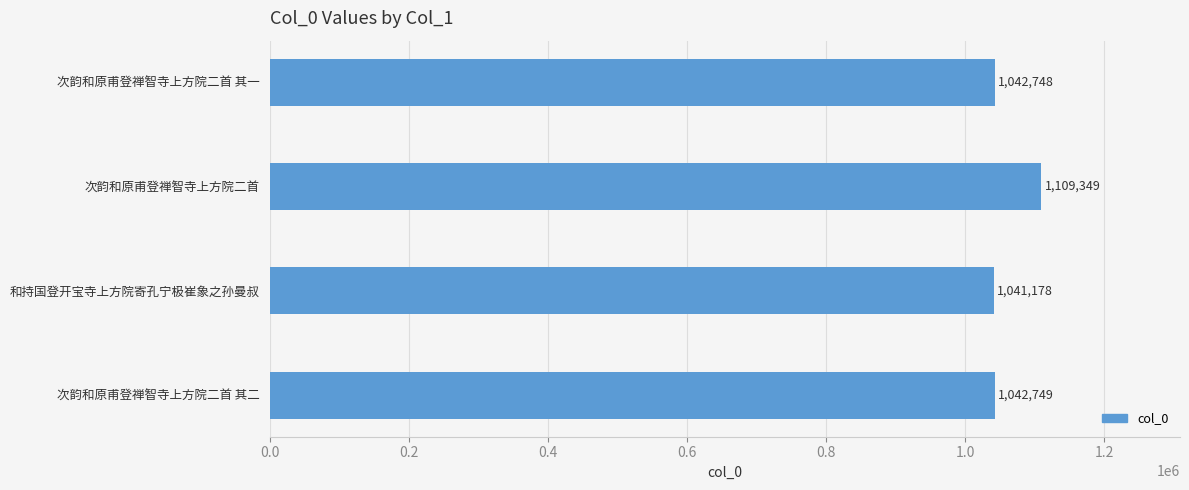

The chart shows a value of 1042748 at 次韵和原甫登禅智寺上方院二首 其一. True or false?

True